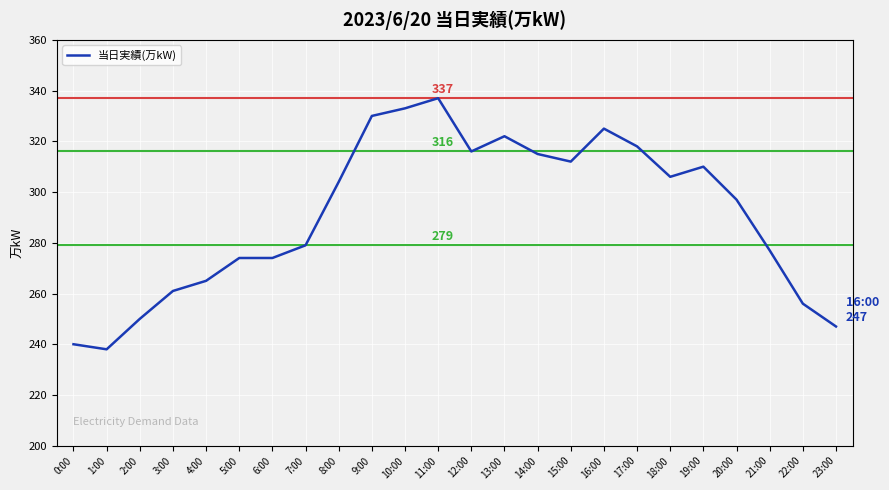

Is it true that the value at 7:00 is 279?

True